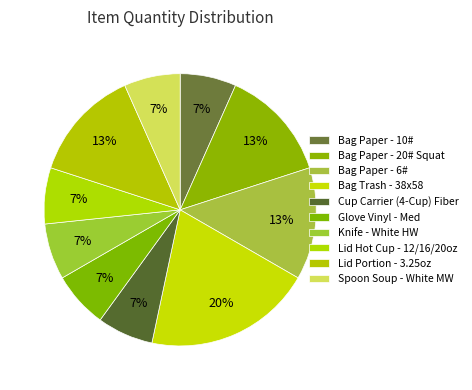

What is the change in value from Bag Paper - 6# to Bag Trash - 38x58?

+1